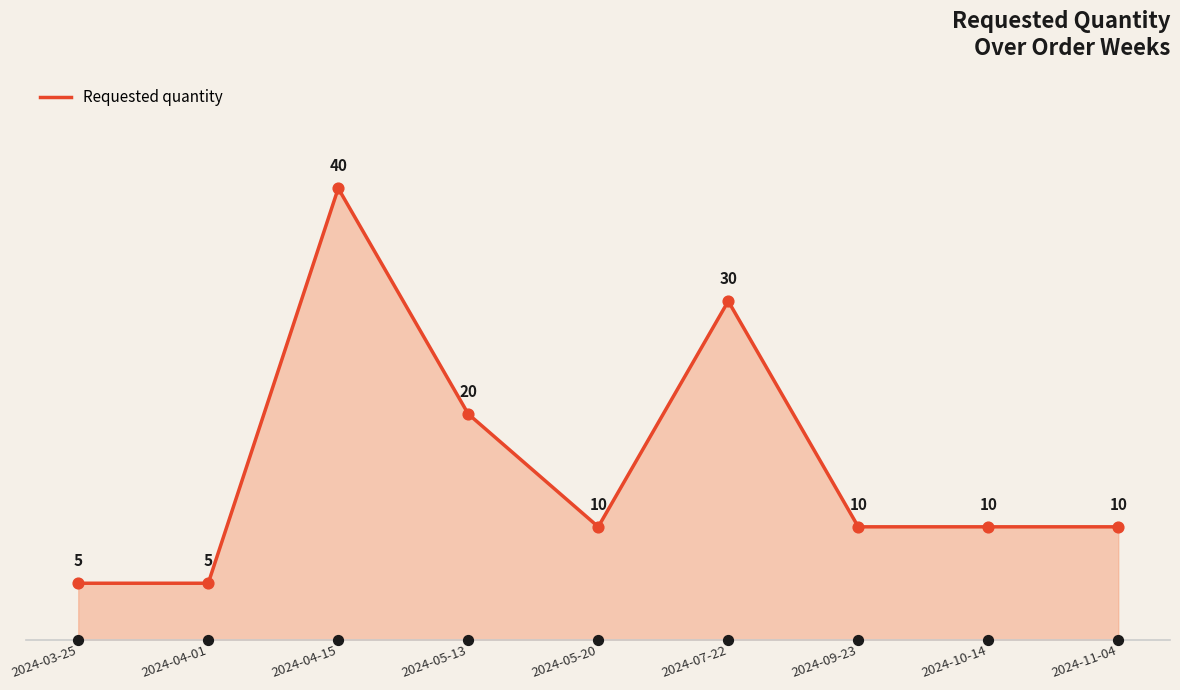

What is the change in value from 2024-03-25 to 2024-11-04?

+5